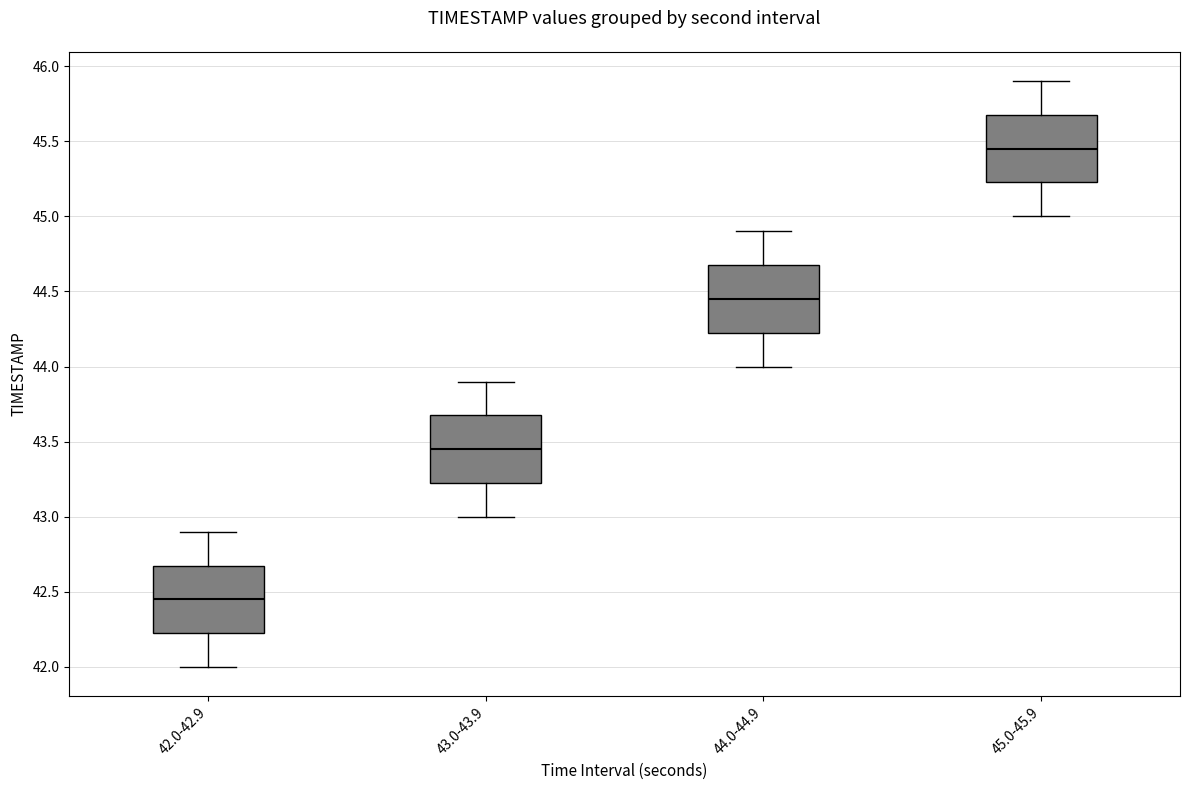

Which box's median line is the highest?

45.0-45.9